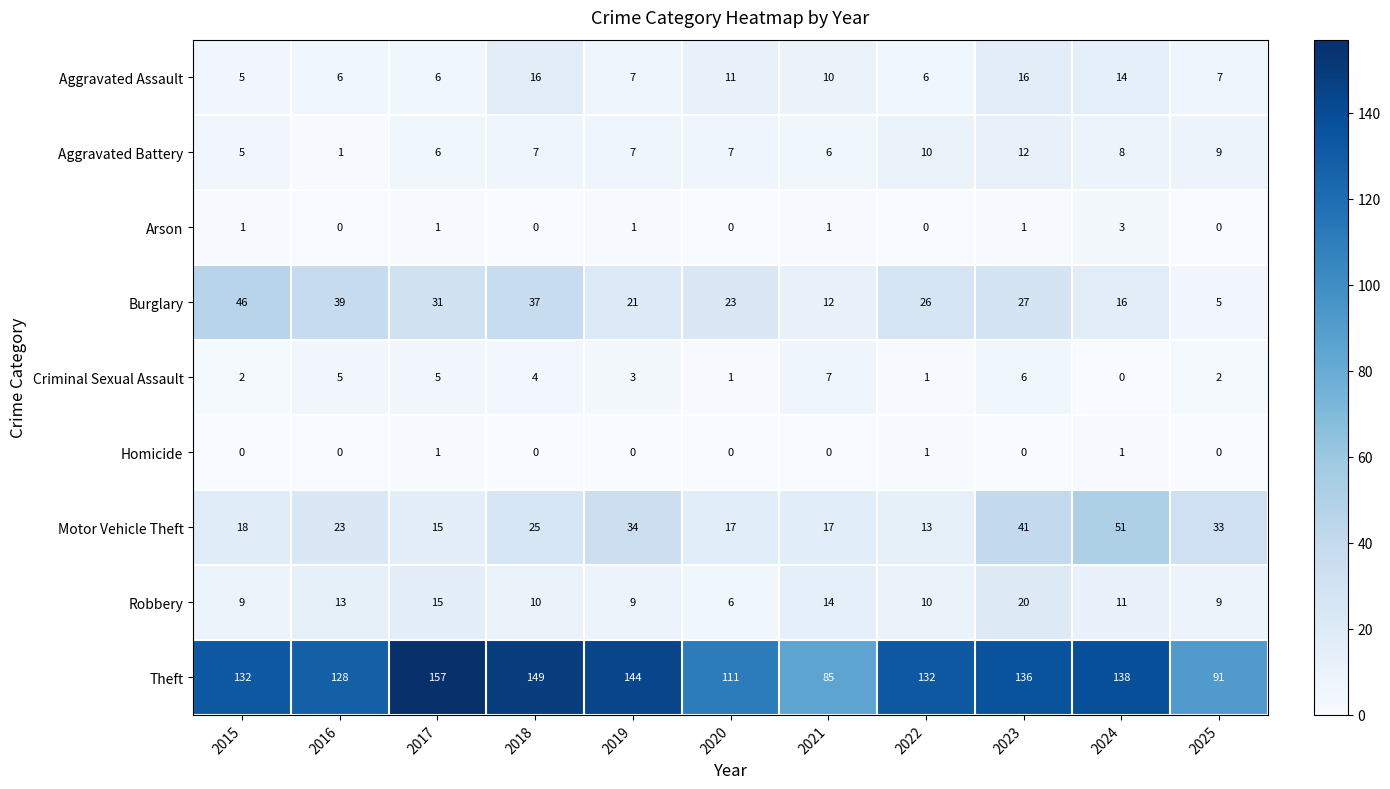

At how many categories does at least one series exceed 134?

5